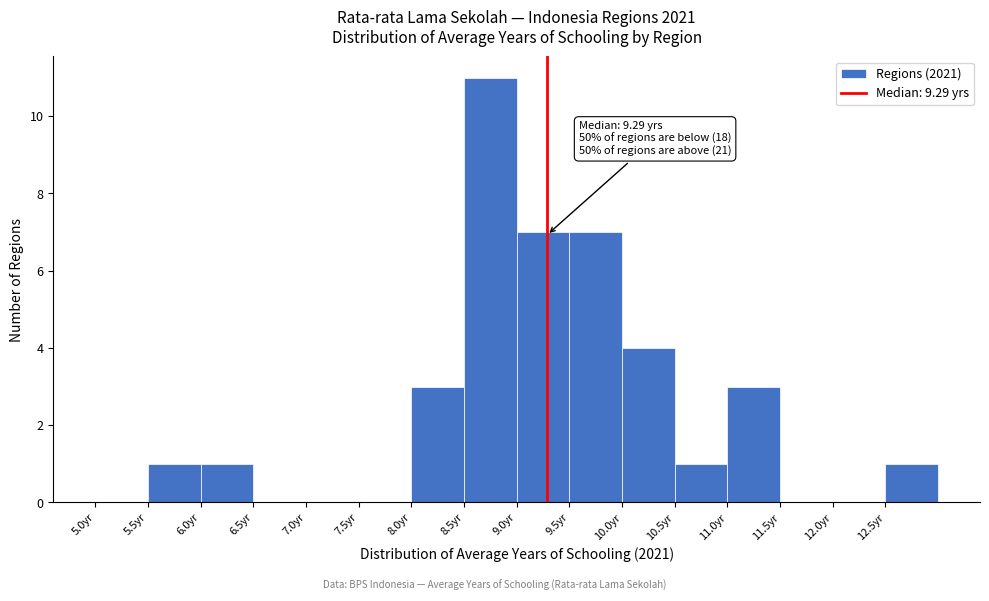

Over which range of the x-axis is the bar tallest?

8.5 to 9.0